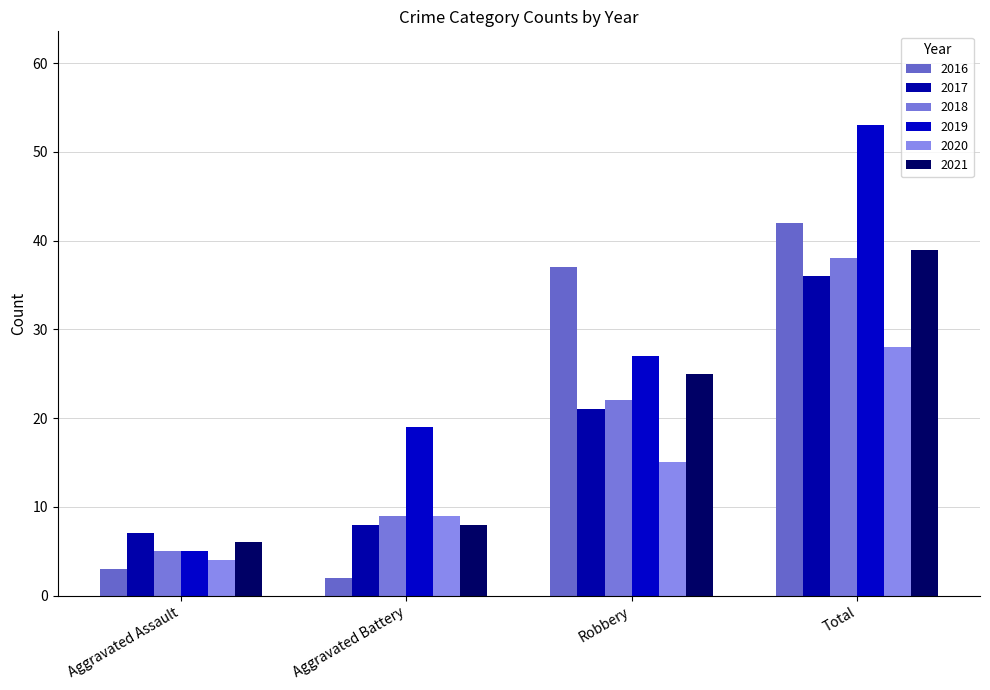

Is the value of 2018 at Robbery greater than the value of 2020 at Robbery?

Yes